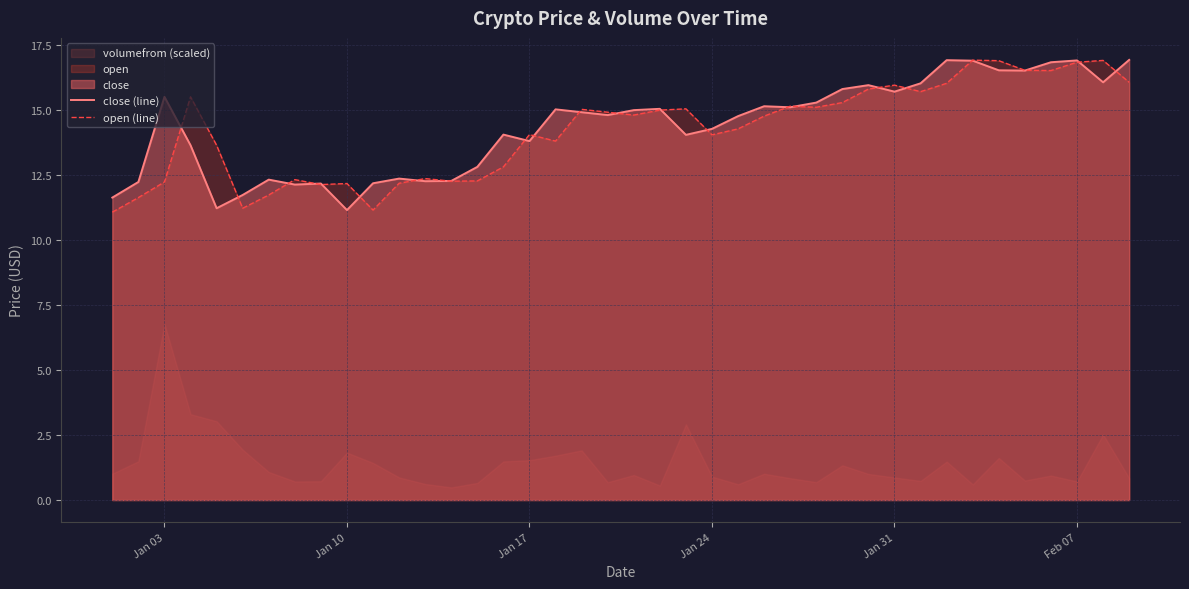

Does the chart have visible grid lines?

Yes